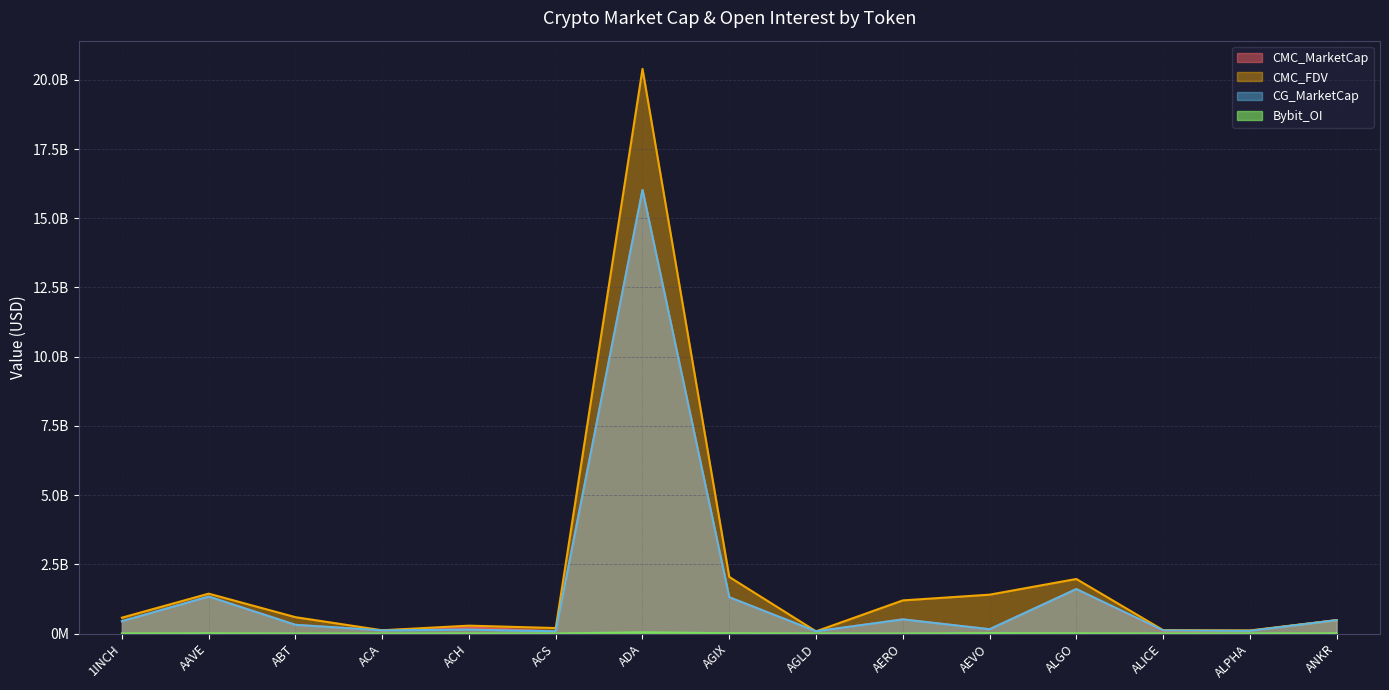

At which category does CMC_MarketCap reach its first local valley?

ACA